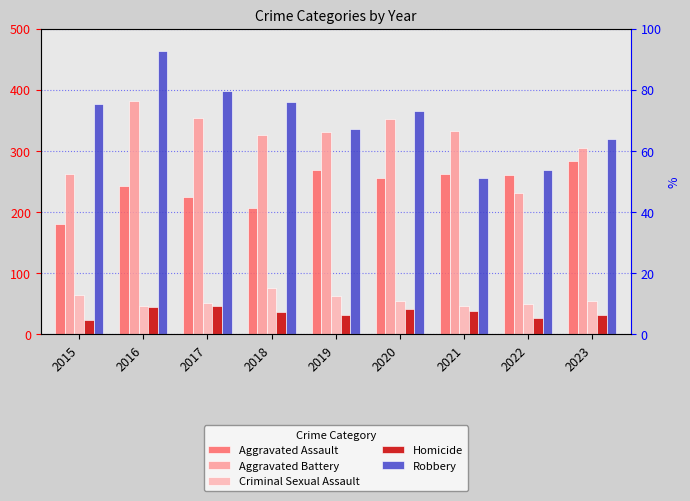

At which label does Criminal Sexual Assault first exceed 54?

2015